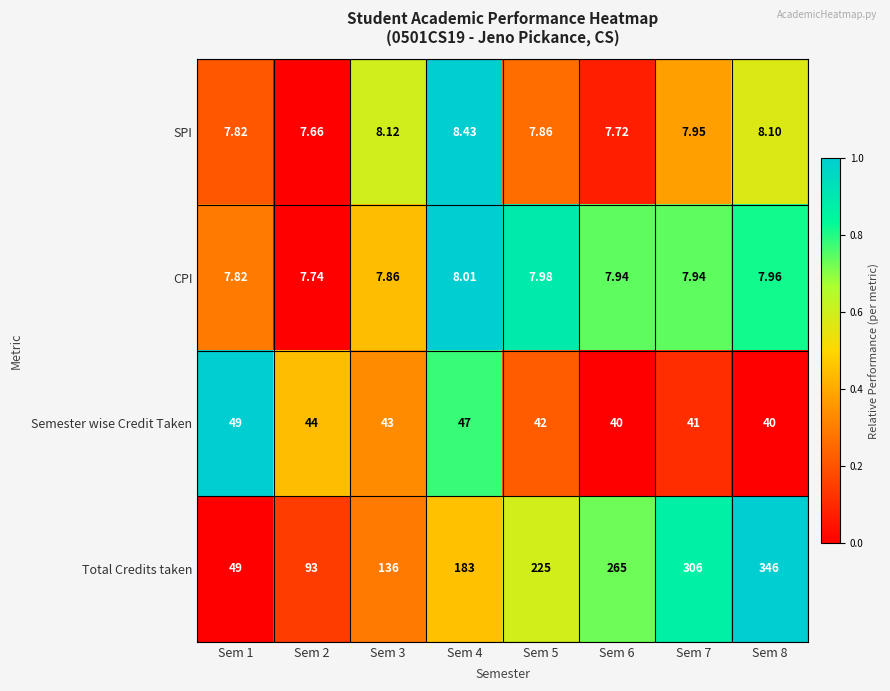

Is the value of Total Credits taken at Sem 8 greater than the value of Semester wise Credit Taken at Sem 2?

Yes